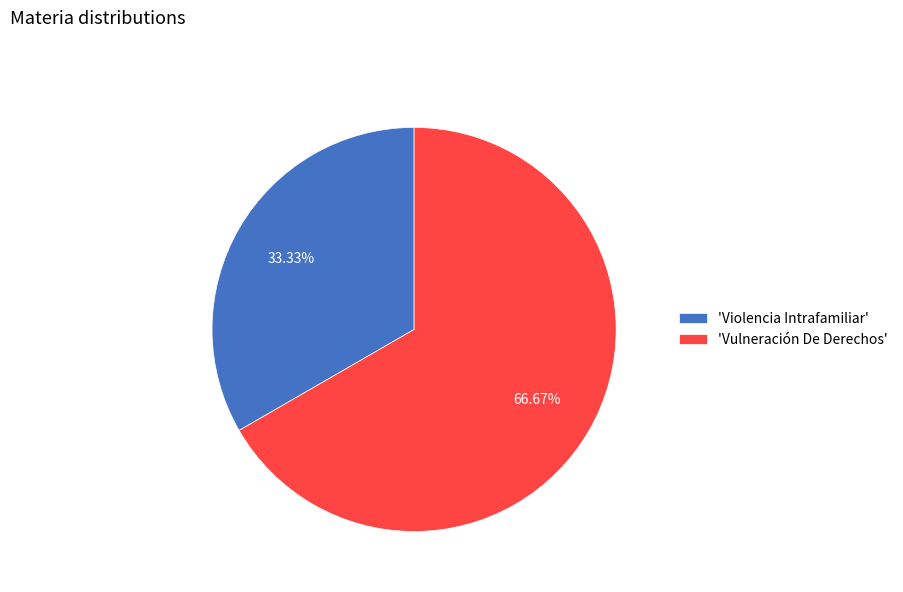

Which category accounts for the majority?

'Vulneración De Derechos'